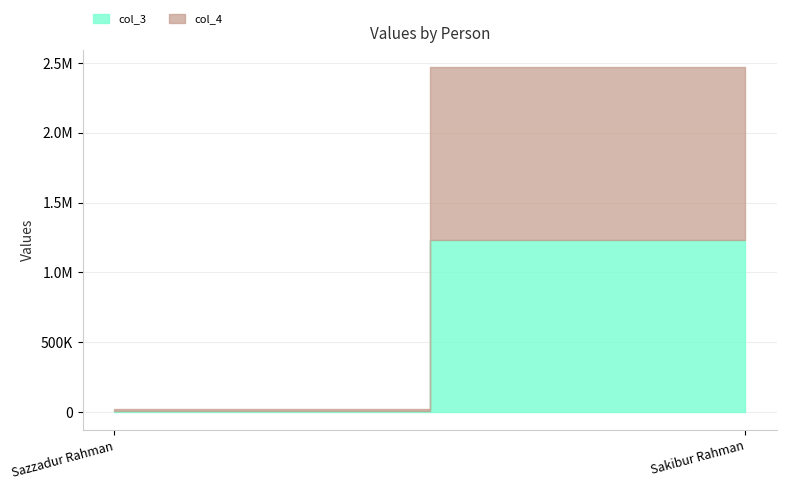

Read the col_4 value at Sakibur Rahman.

1234567